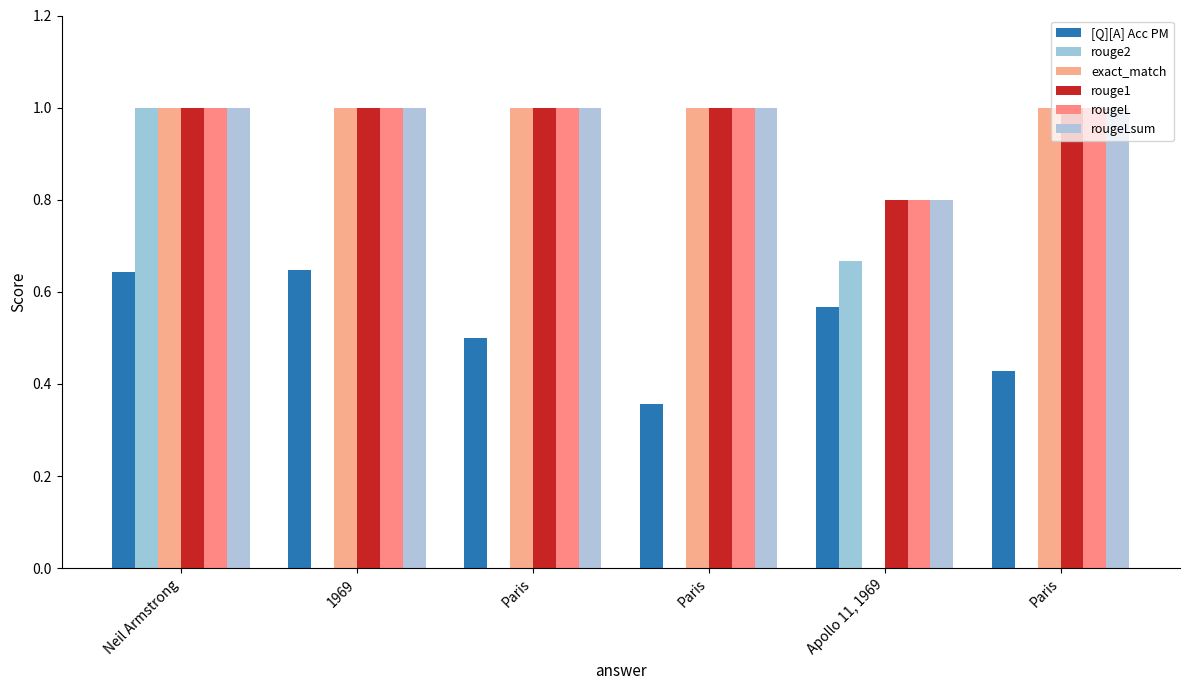

List the series in order of their peak value, highest first.

rouge2, exact_match, rouge1, rougeL, rougeLsum, [Q][A] Acc PM